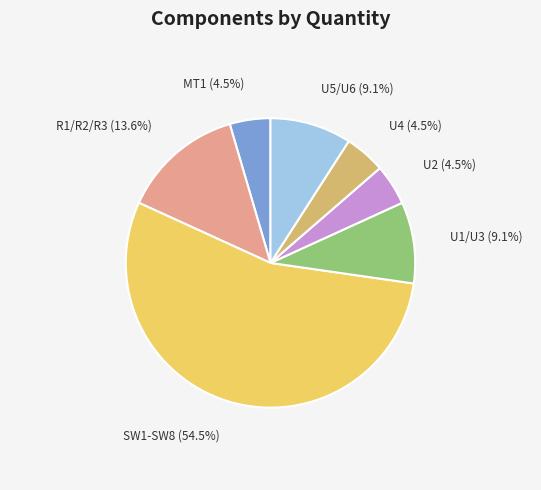

Count the number of slices in the pie.

7